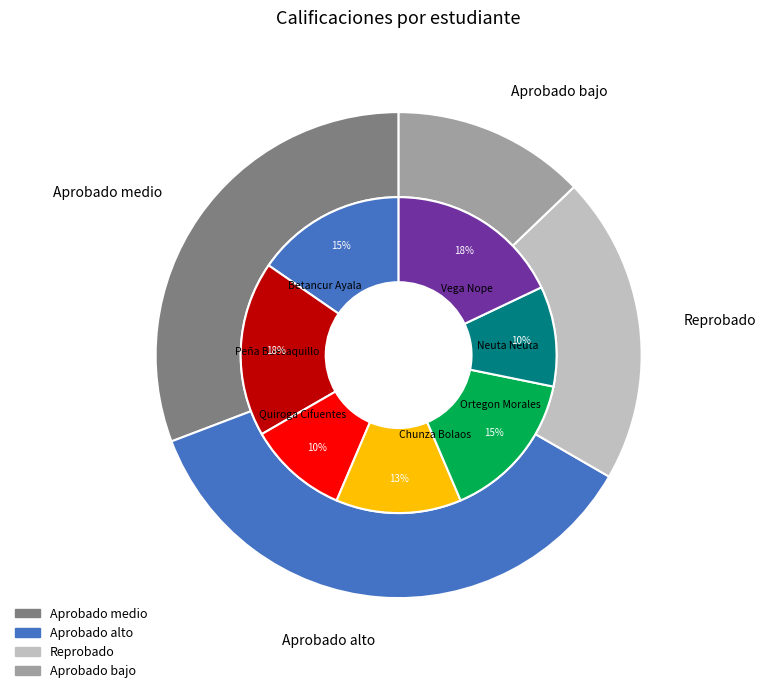

Which slice is the largest?

Peña Buesaquillo